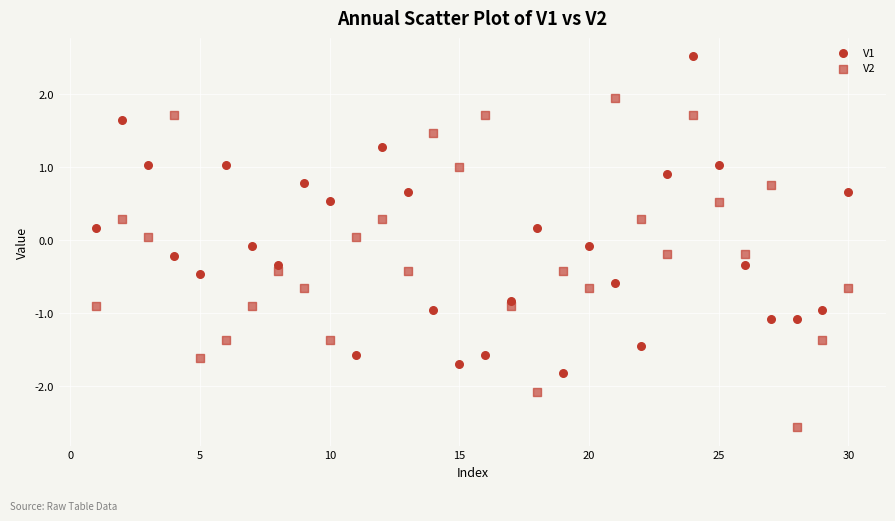

How many points are shown in the scatter plot?

60